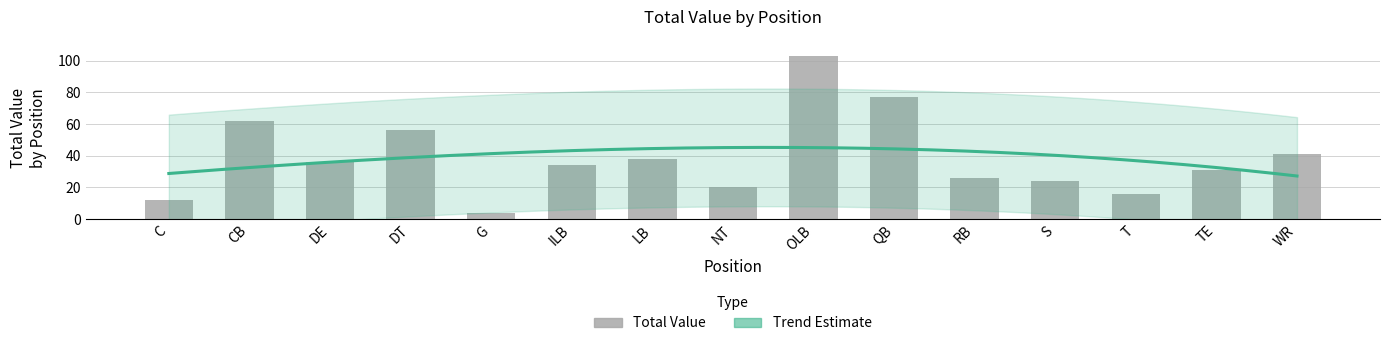

Reading right to left, extract all data points from this chart.

41	31	16	24	26	77	103	20	38	34	4	56	36	62	12